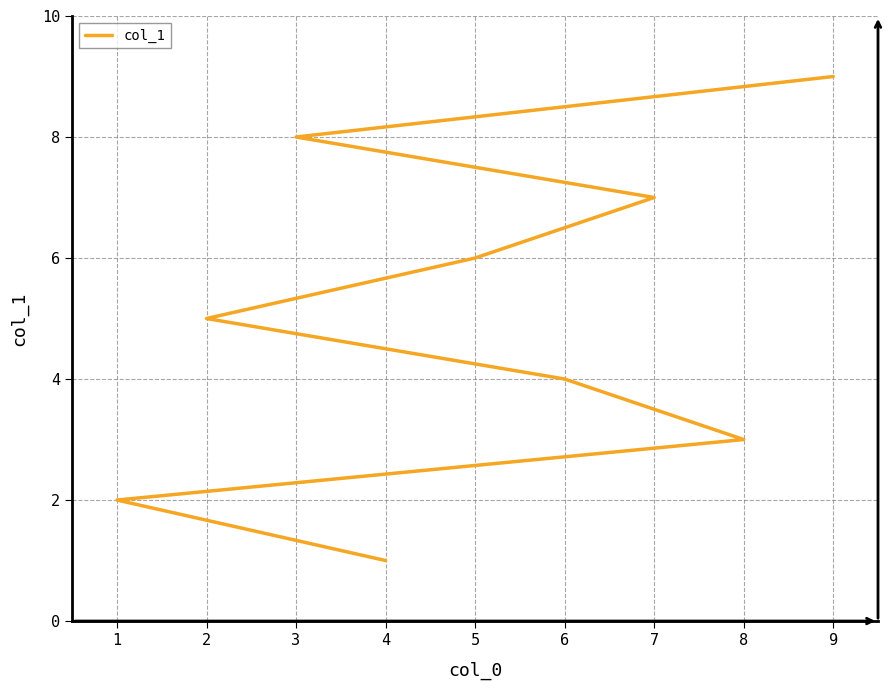

What is the ratio of the value at 4 to the value at 9?

0.1